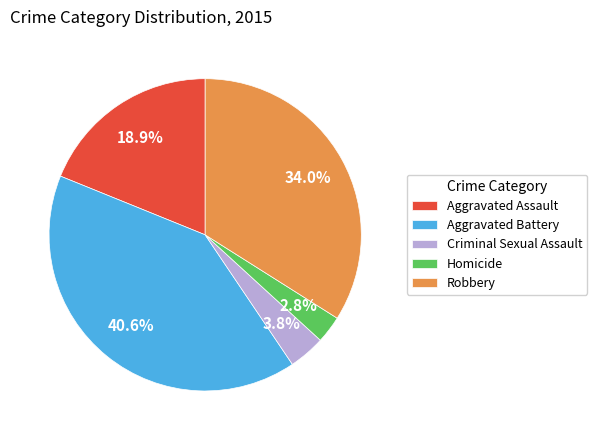

Count the number of slices in the pie.

5